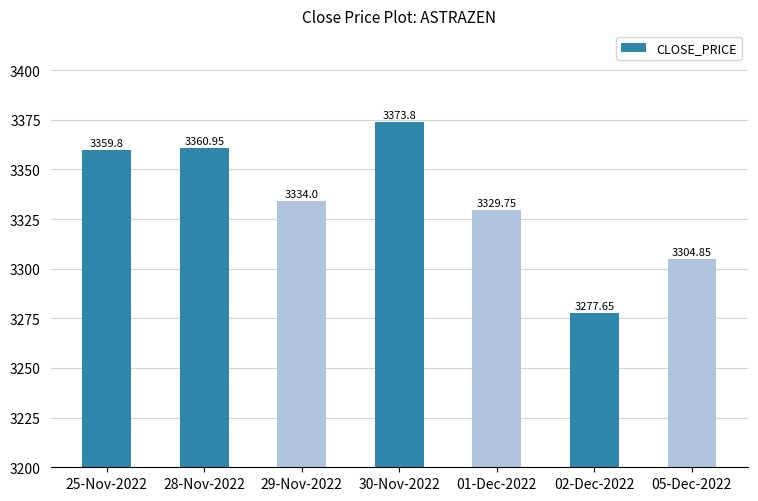

How many data points are less than 3334?

3